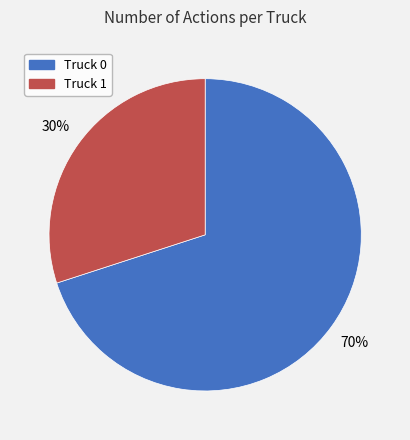

To the nearest percent, what is the difference between the Truck 1 and Truck 0 slice percentages?

40%